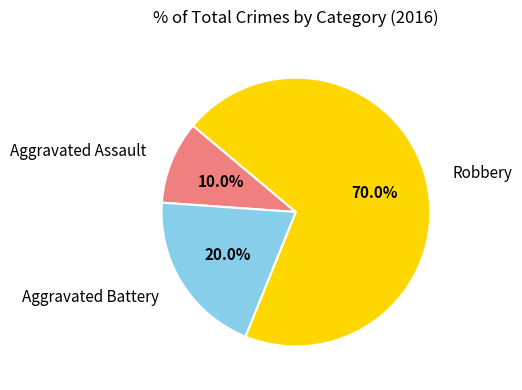

Which category has the biggest portion of the pie?

Robbery